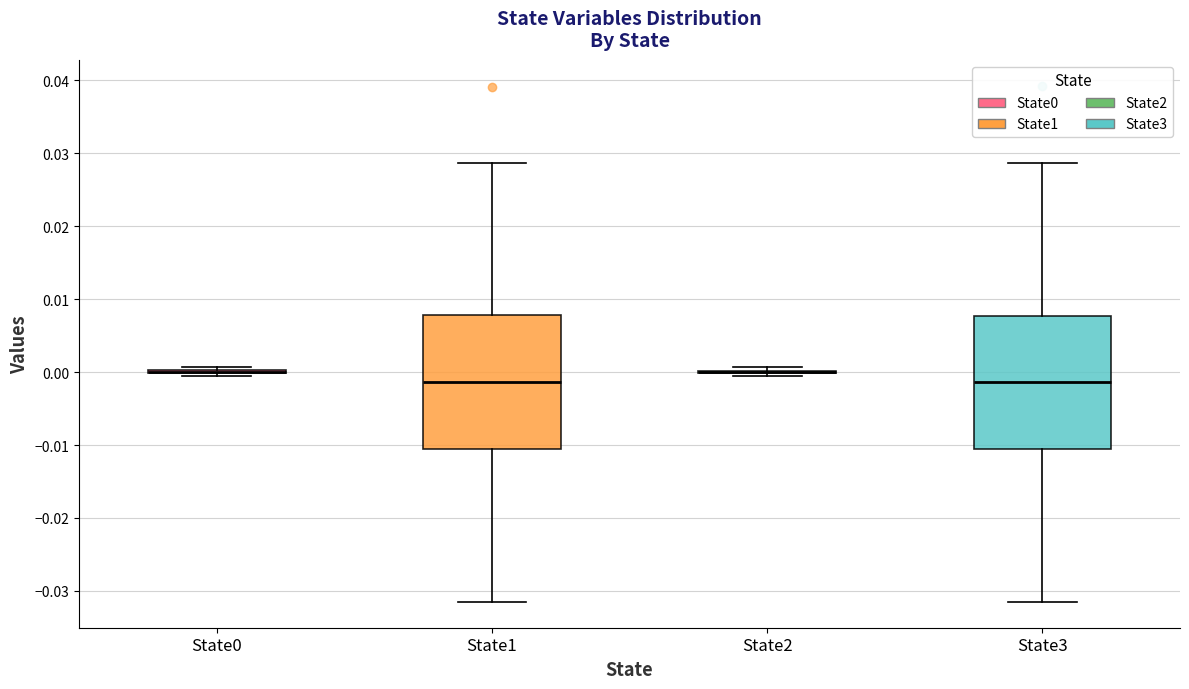

Reading left to right, read every box against the y-axis: the position of its median line, the range the box covers, and the ends of its whiskers. The values are not printed on the chart, so give them approximately, as read against the axis.

State0: box collapsed to a line at 0.000, whiskers 0.000 to 0.001
State1: median -0.001, box -0.010 to 0.008, whiskers -0.031 to 0.029
State2: box collapsed to a line at 0.000, whiskers -0.001 to 0.001
State3: median -0.001, box -0.011 to 0.008, whiskers -0.031 to 0.029